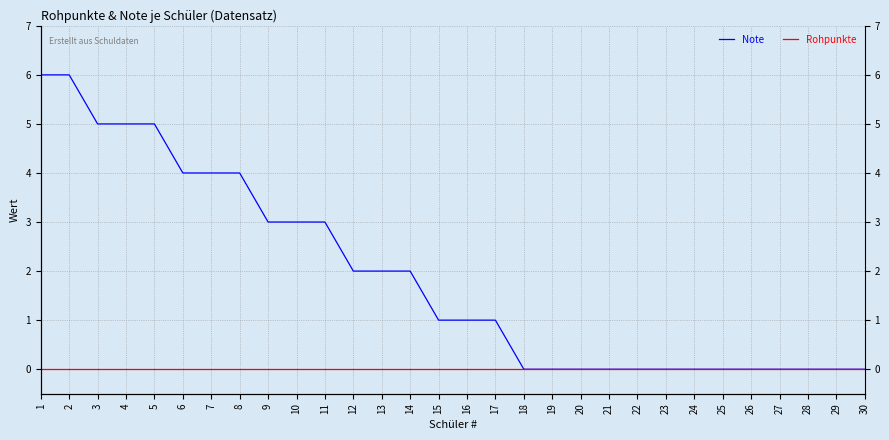

True or false: Note has more than 2 interior local peaks.

False